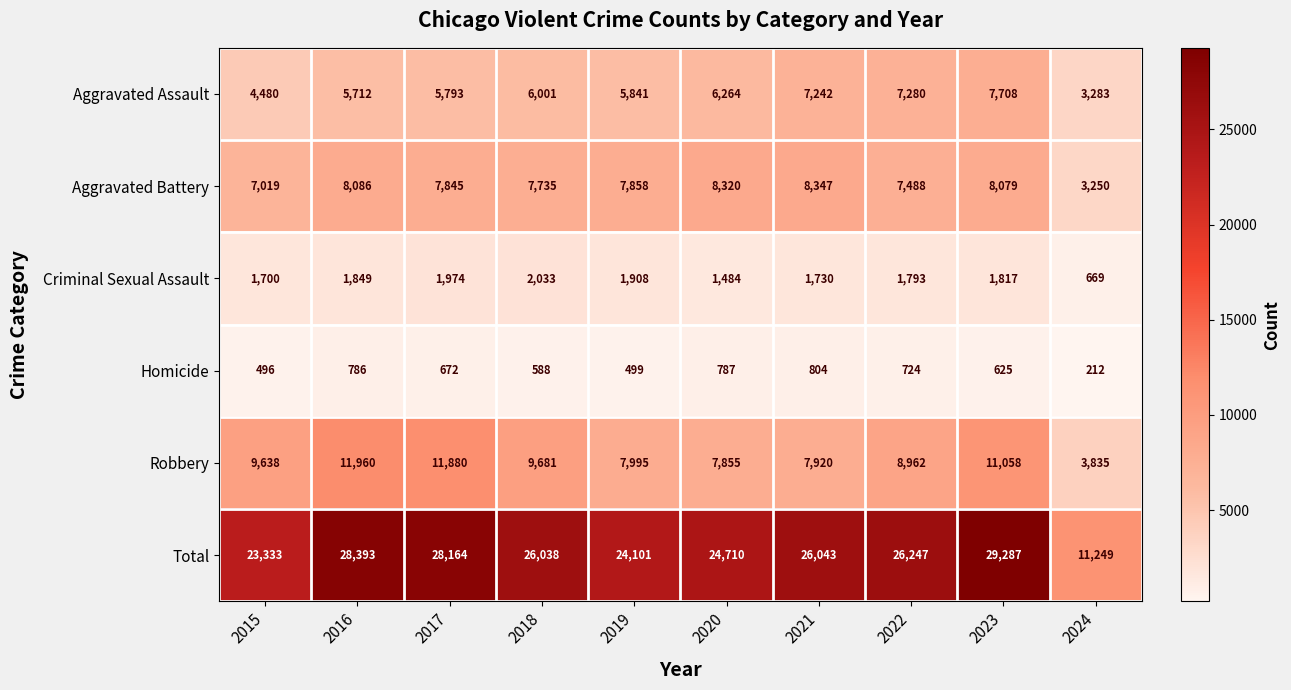

Where is Homicide nearest to the value 508?

2019